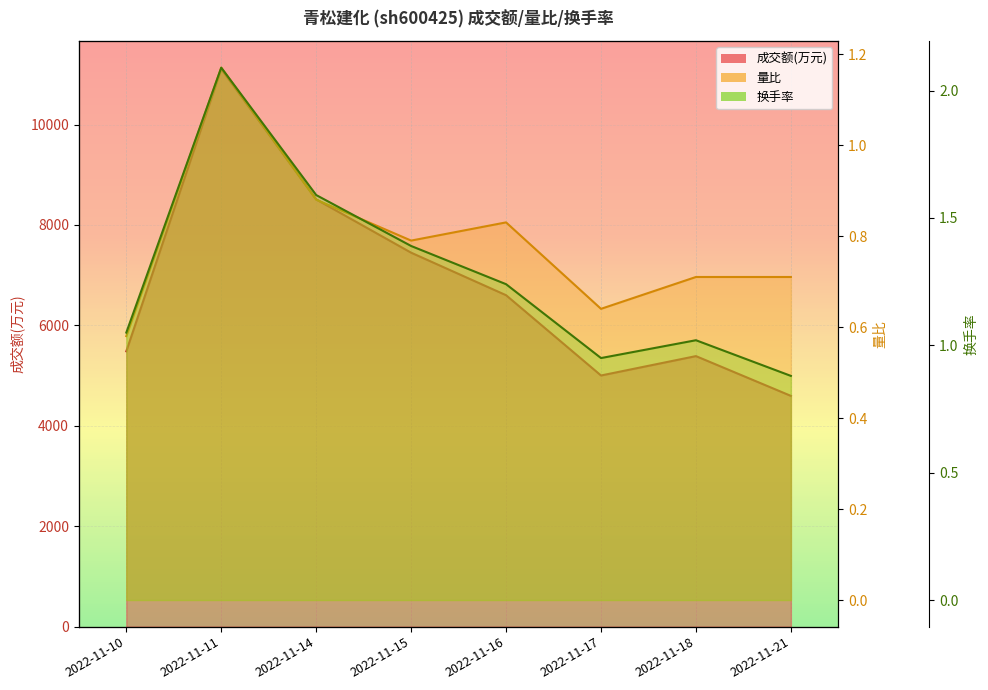

How many lines are shown in the chart?

3